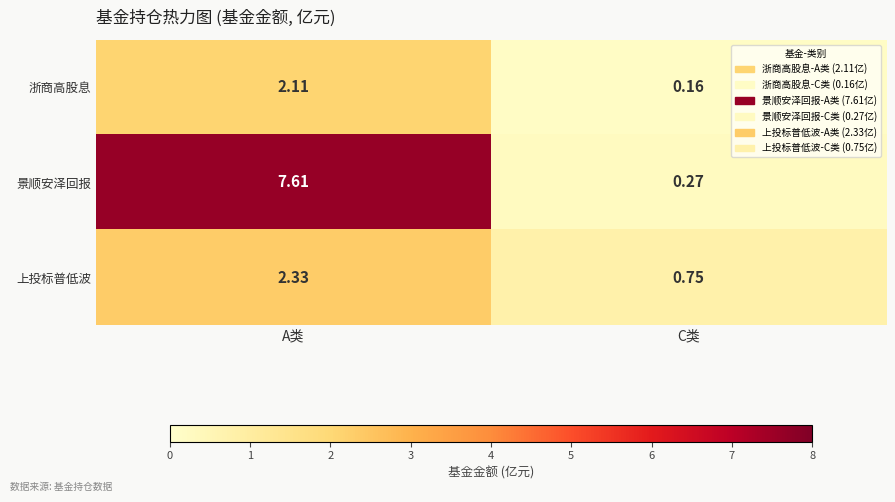

Which category has the lowest value across all series?

C类